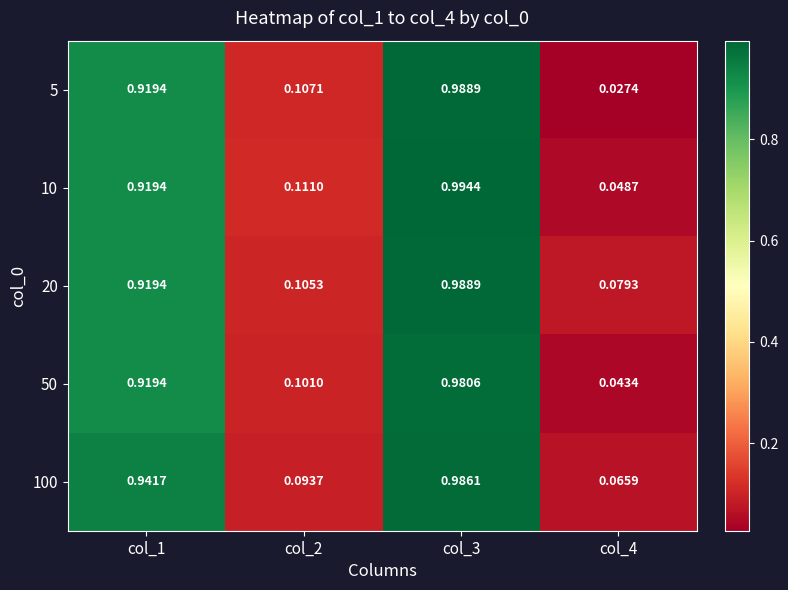

Reading left to right, list all the values displayed in this chart.

5: col_1=0.9	col_2=0.1	col_3=1.0	col_4=0.0
10: col_1=0.9	col_2=0.1	col_3=1.0	col_4=0.0
20: col_1=0.9	col_2=0.1	col_3=1.0	col_4=0.1
50: col_1=0.9	col_2=0.1	col_3=1.0	col_4=0.0
100: col_1=0.9	col_2=0.1	col_3=1.0	col_4=0.1